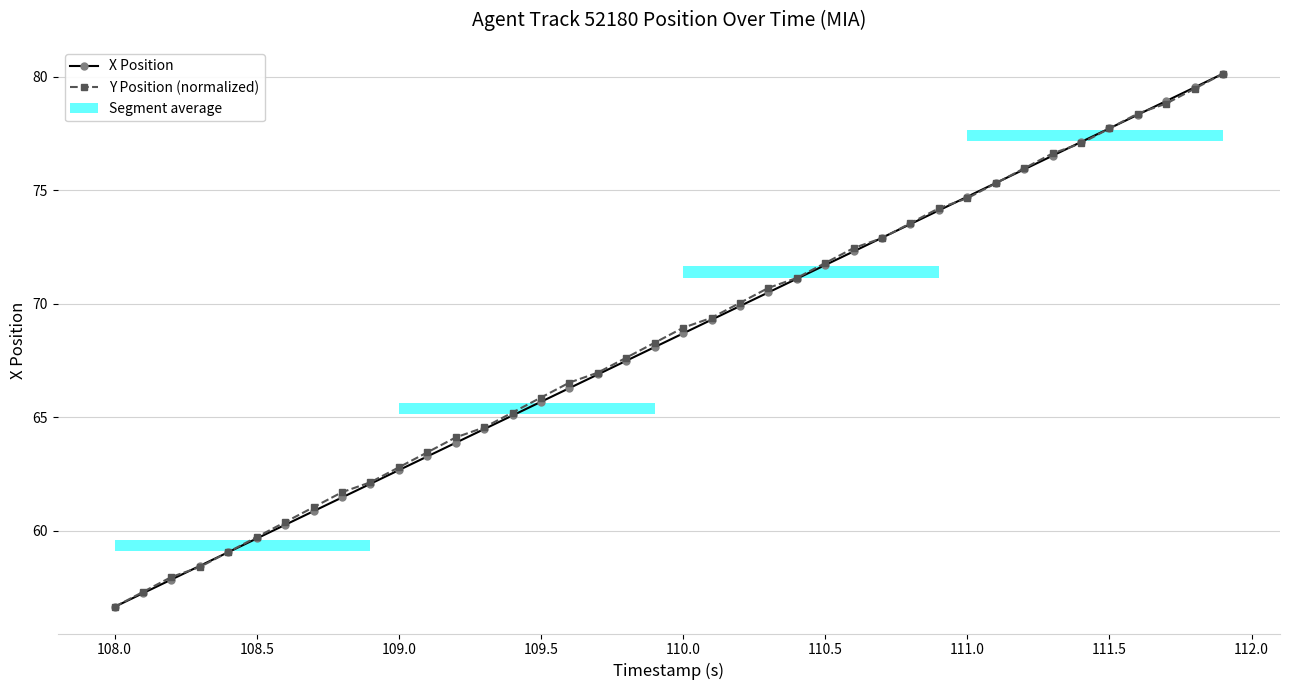

What is the value of the Y Position (normalized) point at the 28th from the left?

72.9